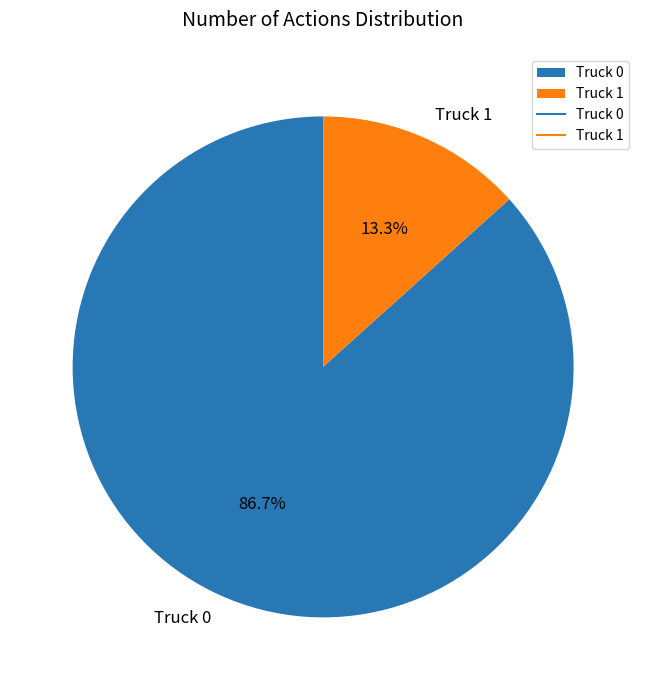

Is there any slice that represents more than half of the pie?

Yes